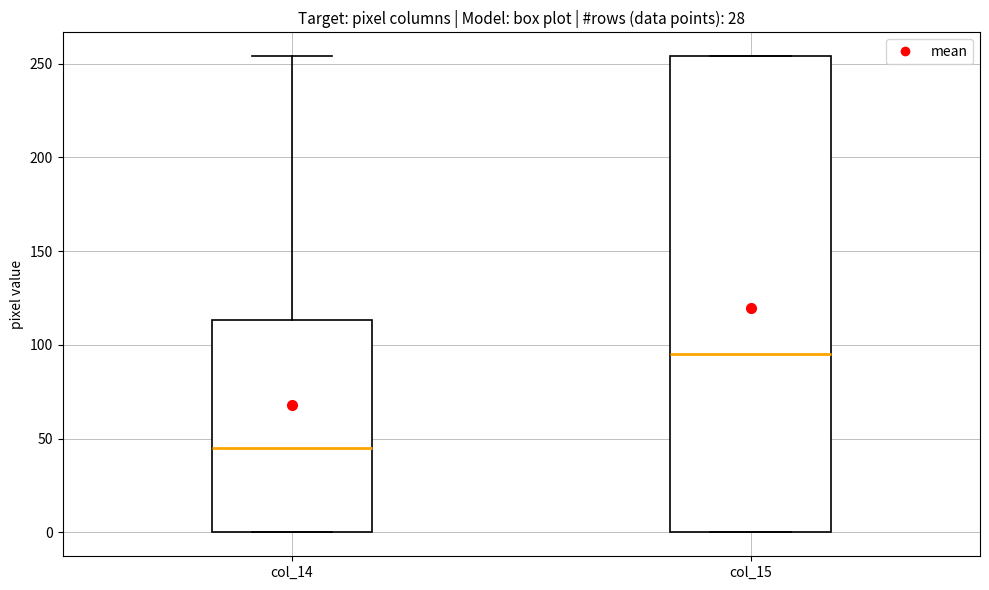

Where is the lower edge of the box for col_15 on the y-axis? The values are not printed on the chart, so give them approximately, as read against the axis.

0